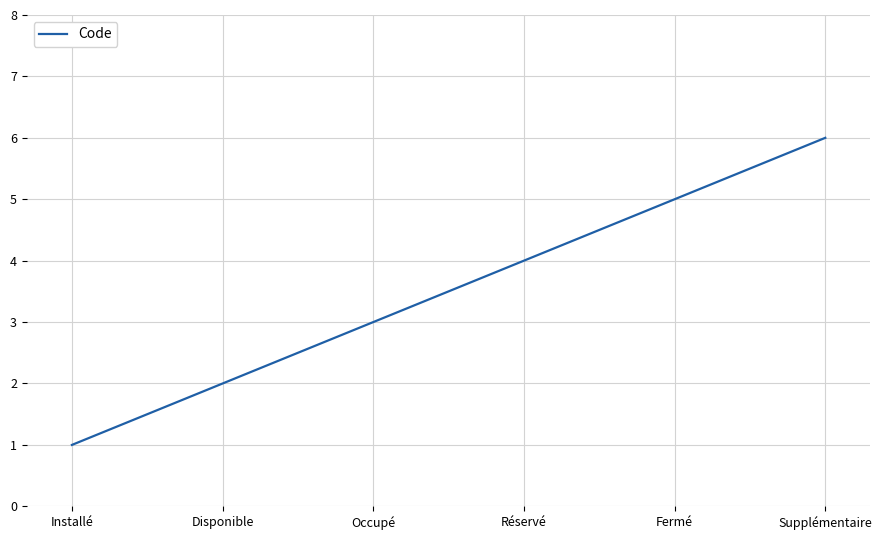

What is the difference between the second highest and minimum values?

4